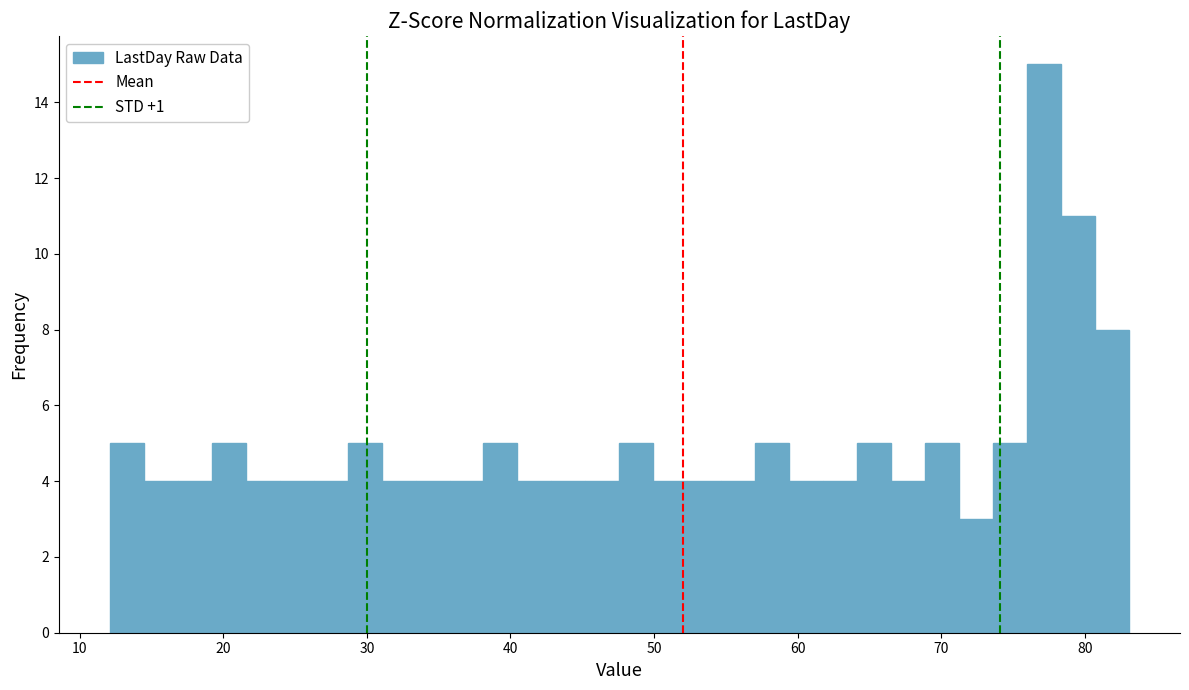

Around what value on the x-axis is the tallest bar? Give the approximate position of its centre, as read against the axis.

77